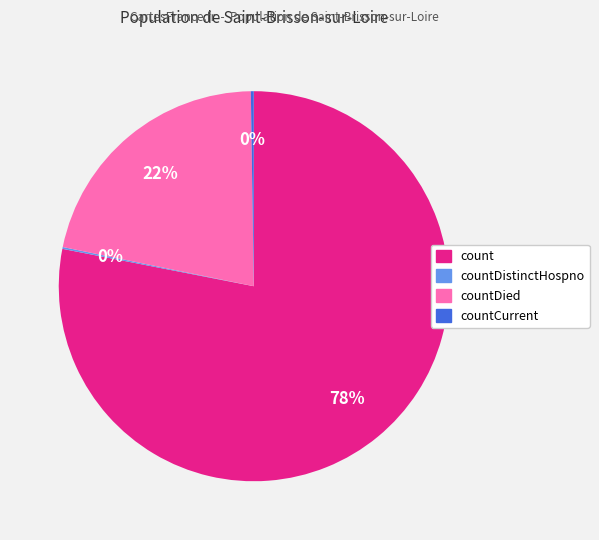

Is it true that count is 78% of the pie?

True